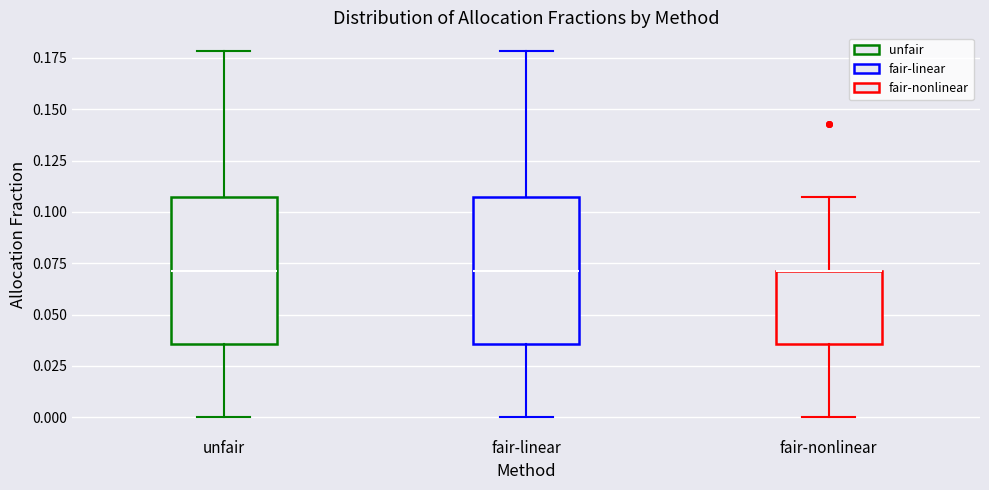

Reading left to right, read every box against the y-axis: the position of its median line, the range the box covers, and the ends of its whiskers. The values are not printed on the chart, so give them approximately, as read against the axis.

unfair: median 0.070, box 0.035 to 0.105, whiskers 0.000 to 0.180
fair-linear: median 0.070, box 0.035 to 0.105, whiskers 0.000 to 0.180
fair-nonlinear: median 0.070 (drawn on the box's upper edge), box 0.035 to 0.070, whiskers 0.000 to 0.105